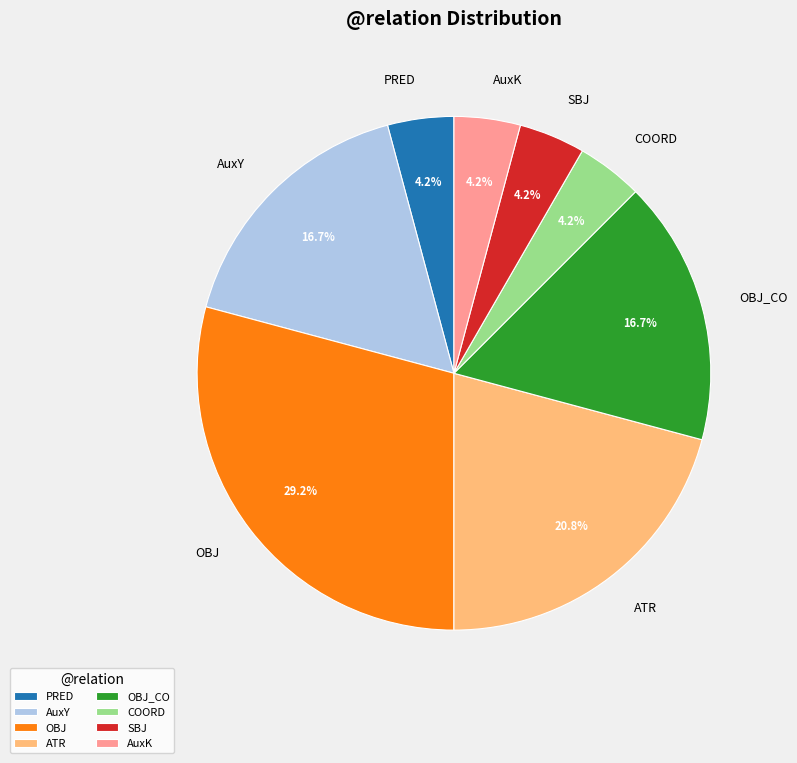

True or false: COORD accounts for 10% of the total.

False